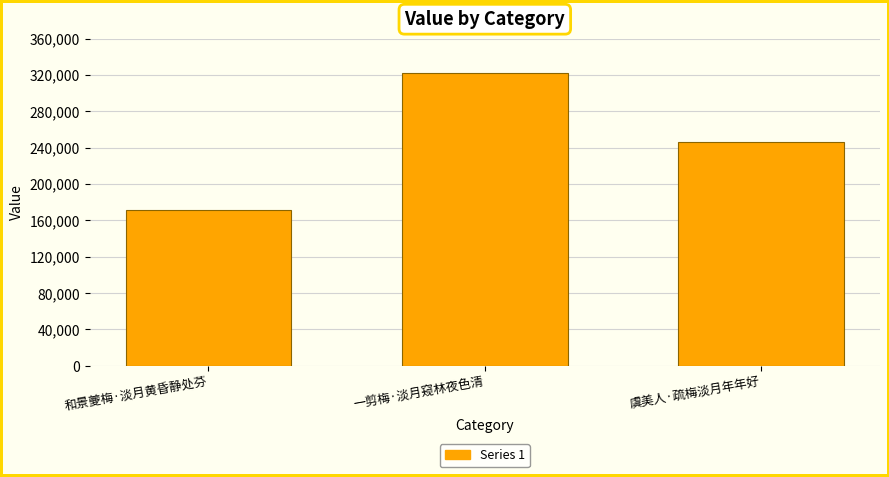

What position from the right is 虞美人·疏梅淡月年年好?

1